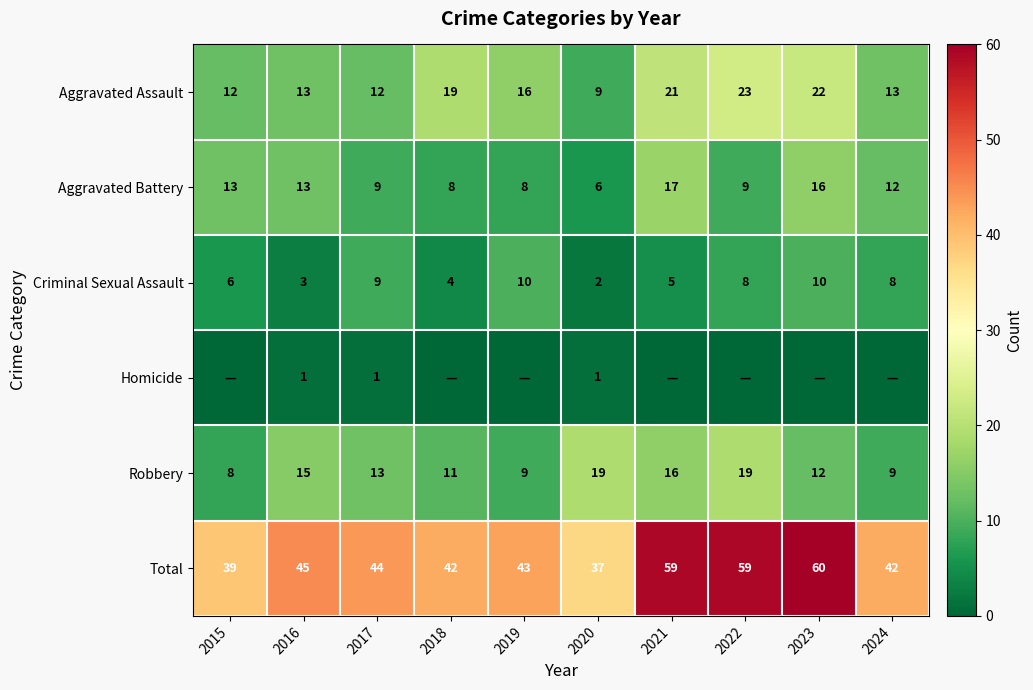

At which category is the sum across all series the highest?

2023